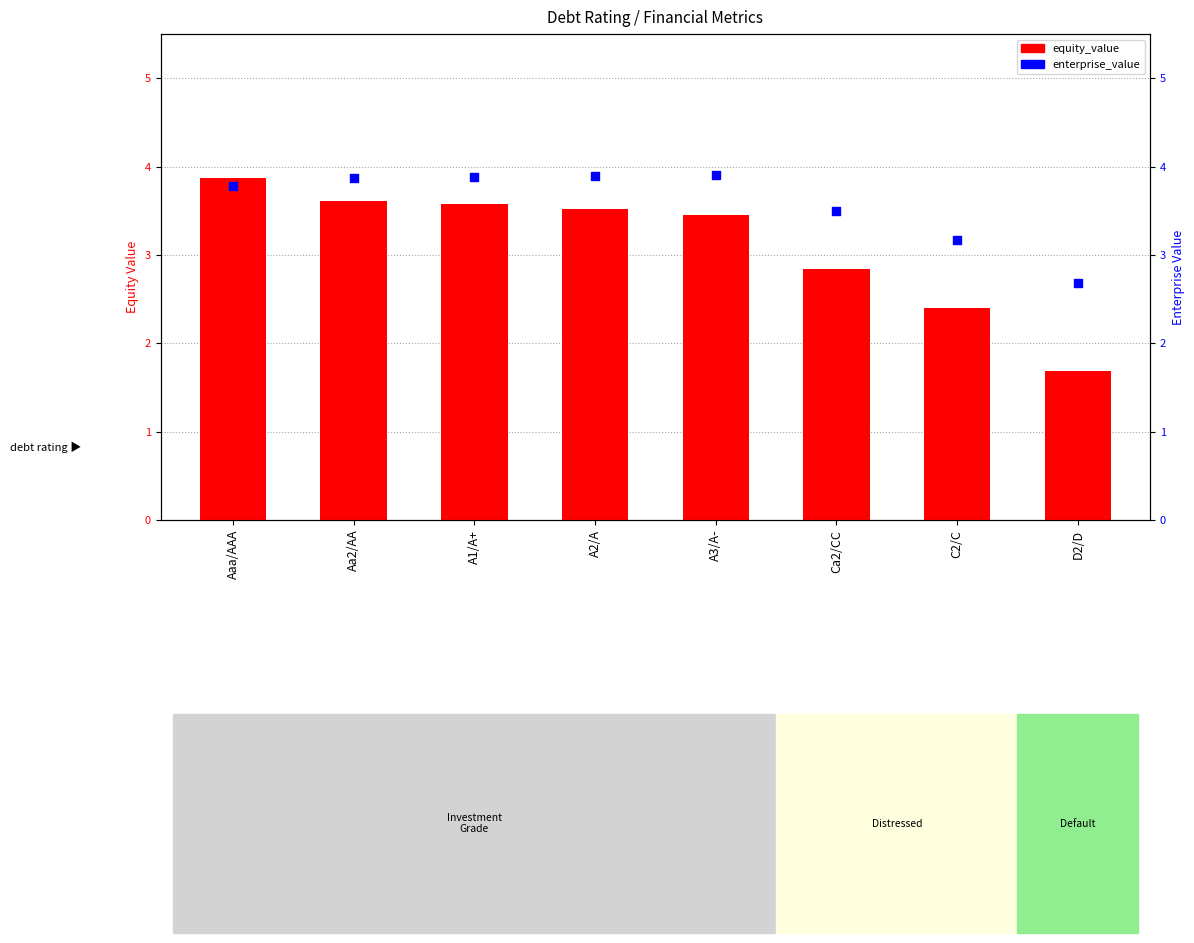

At which category is the sum across all series the highest?

Aaa/AAA